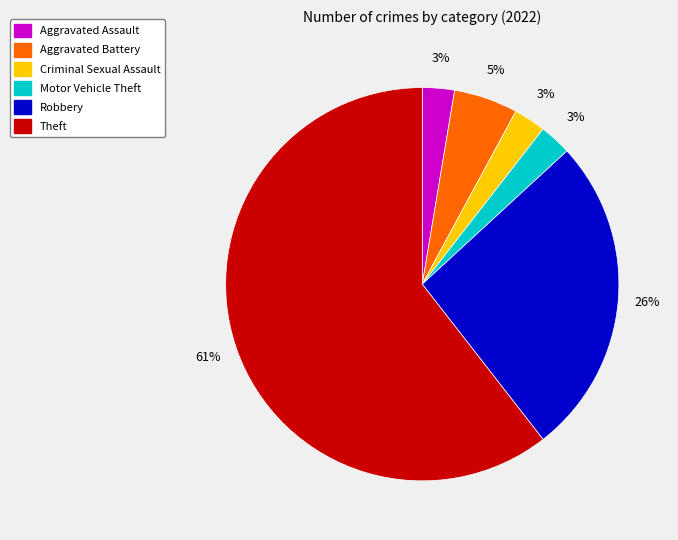

What percentage is the Aggravated Battery slice, to the nearest percent?

5%